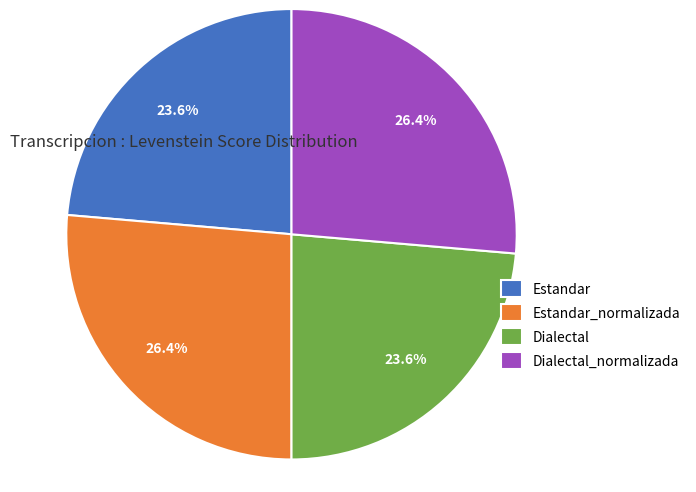

To the nearest percent, what is the combined percentage of Estandar and Estandar_normalizada?

50%